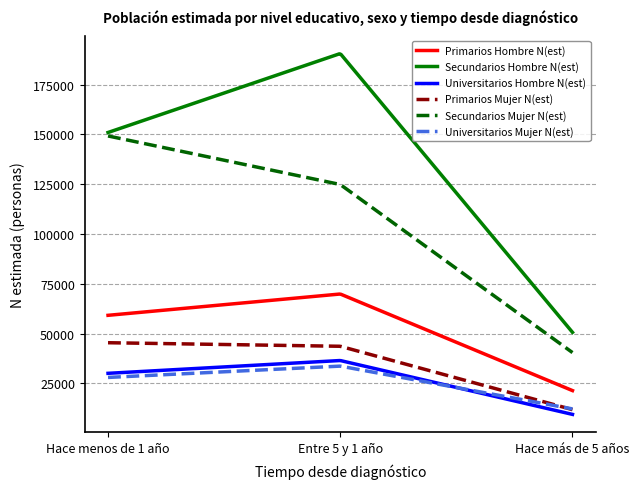

What are all the series names shown in the legend?

Primarios Hombre N(est), Secundarios Hombre N(est), Universitarios Hombre N(est), Primarios Mujer N(est), Secundarios Mujer N(est), Universitarios Mujer N(est)